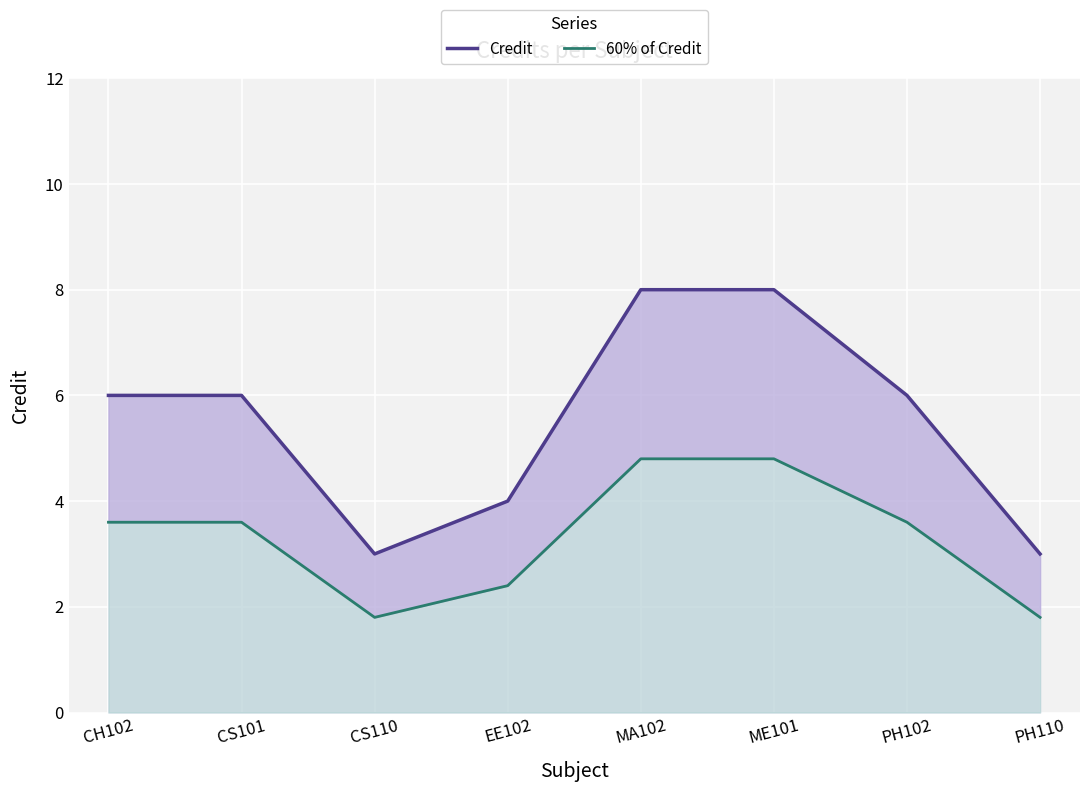

At which category does Credit reach its first local valley?

CS110